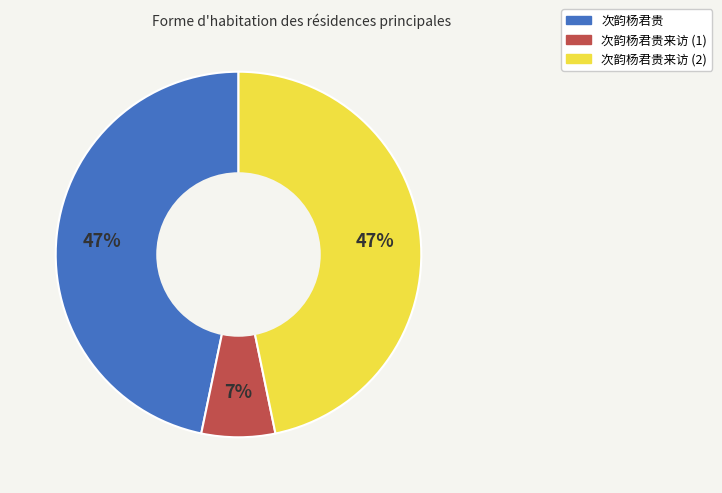

To the nearest percent, what is the difference between the largest and smallest slice percentages?

40%